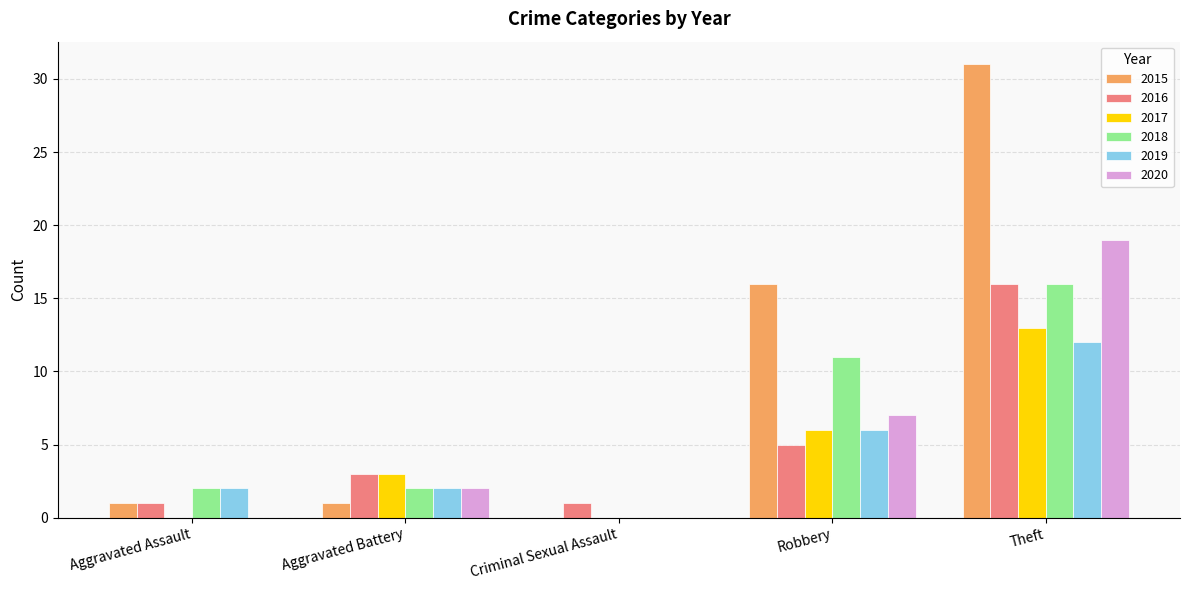

What value does the 2020 series have at Robbery?

7